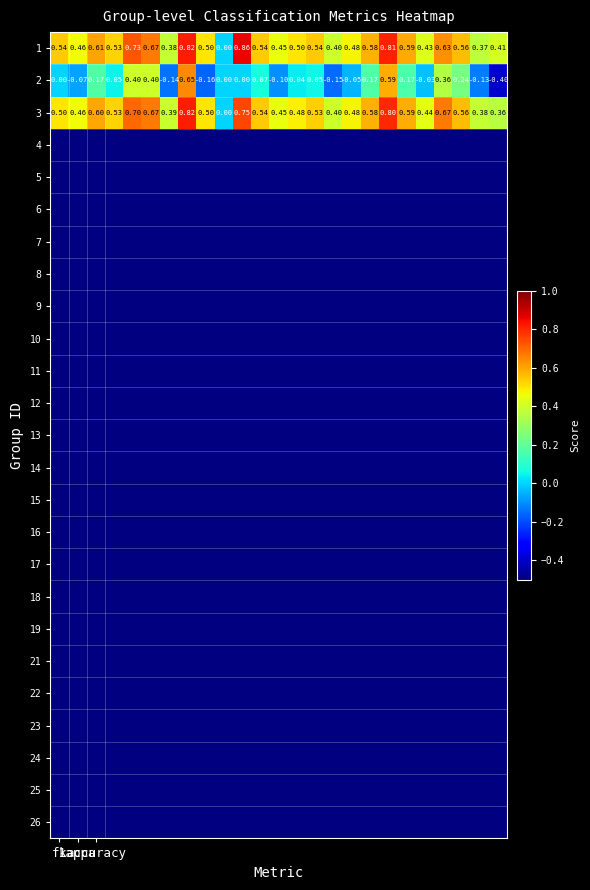

How many data points in 3 are above 0?

24